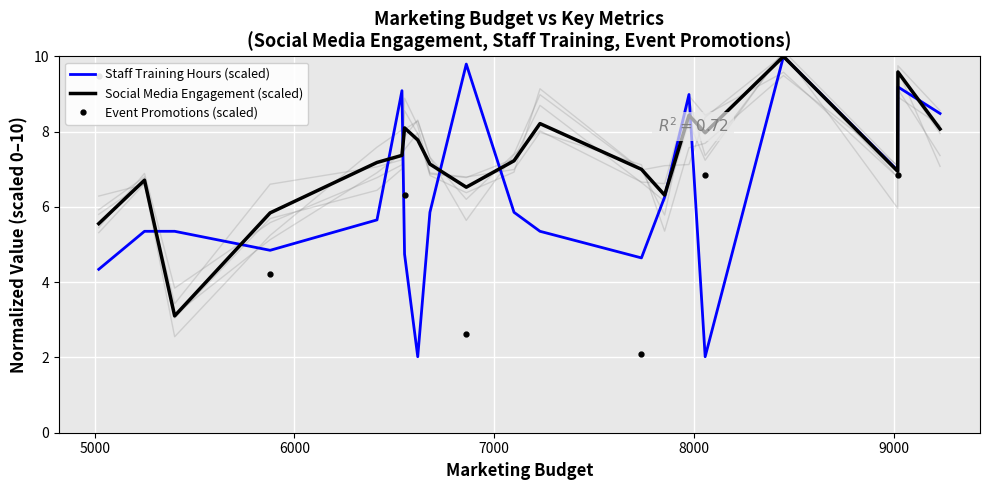

True or false: Social_Media_Engagement and Staff_Training_Hours intersect in this chart.

True